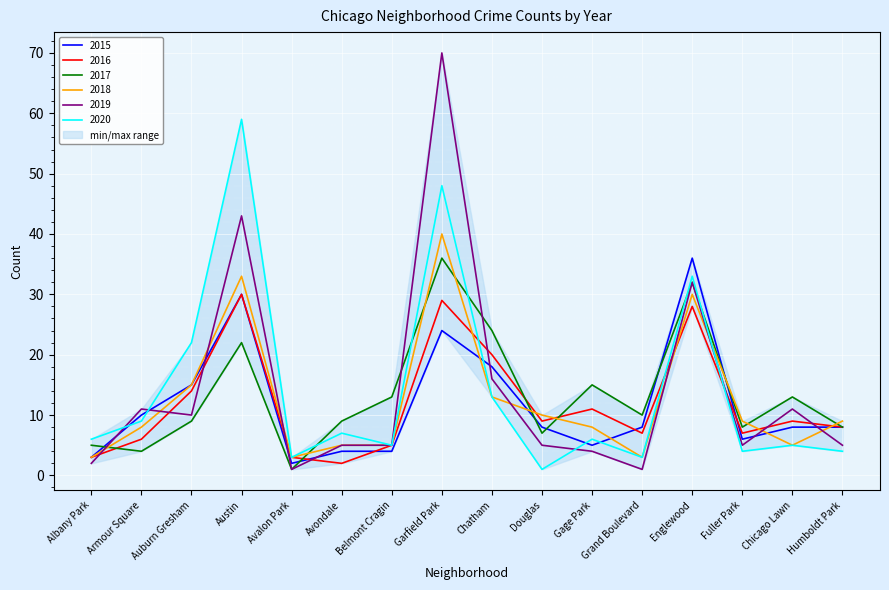

Is it true that 2019 equals 5 at Douglas?

True